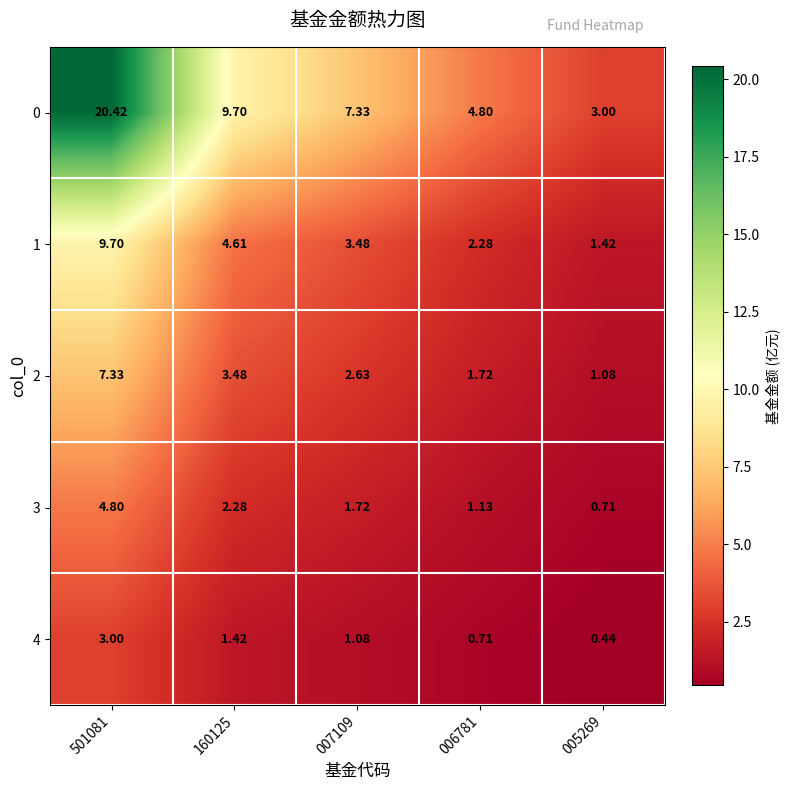

Is the value of 3 at 006781 greater than the value of 1 at 160125?

No